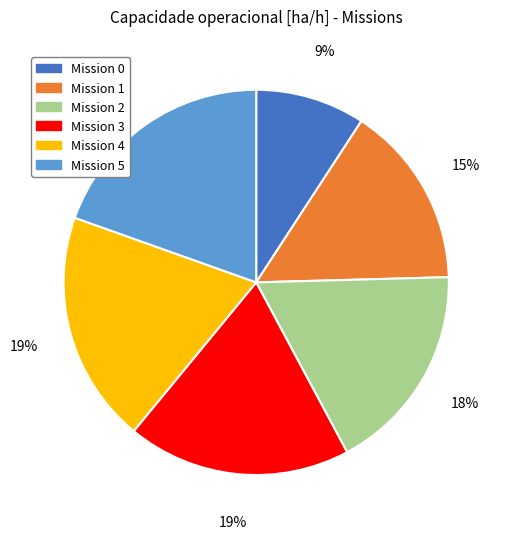

To the nearest percent, what is the combined percentage of Mission 0 and Mission 3?

28%